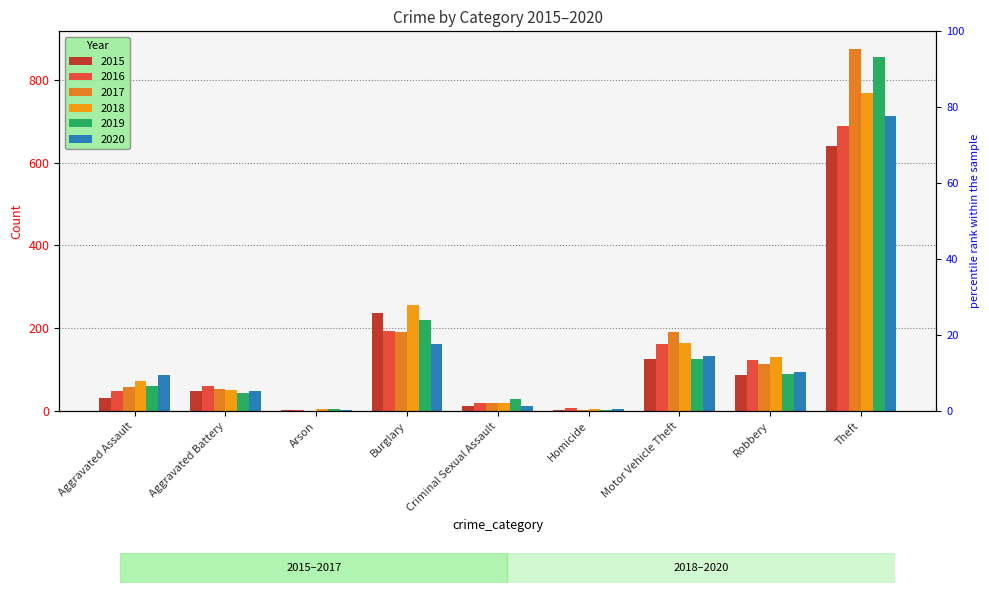

Reading left to right, what are all the values shown in this chart?

2015: 31	50	3	236	13	4	125	87	641
2016: 50	60	3	194	20	8	163	123	689
2017: 59	54	1	192	19	2	191	115	873
2018: 72	52	6	257	20	5	164	130	767
2019: 61	45	5	221	29	3	125	89	855
2020: 87	48	4	163	13	6	134	94	713